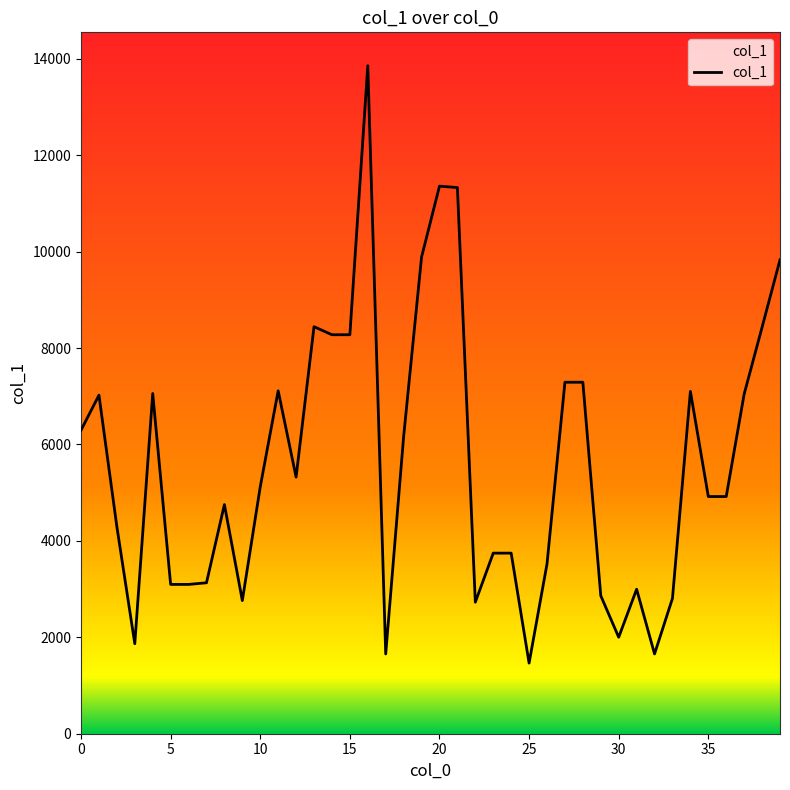

What is the label of the 21st point from the left?

20